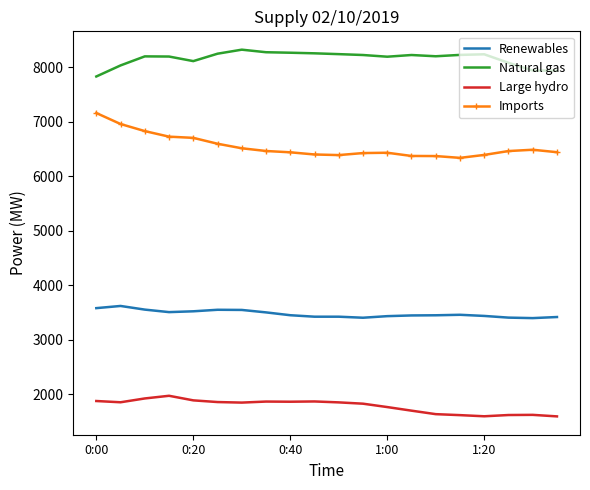

True or false: Natural gas and Imports intersect in this chart.

False